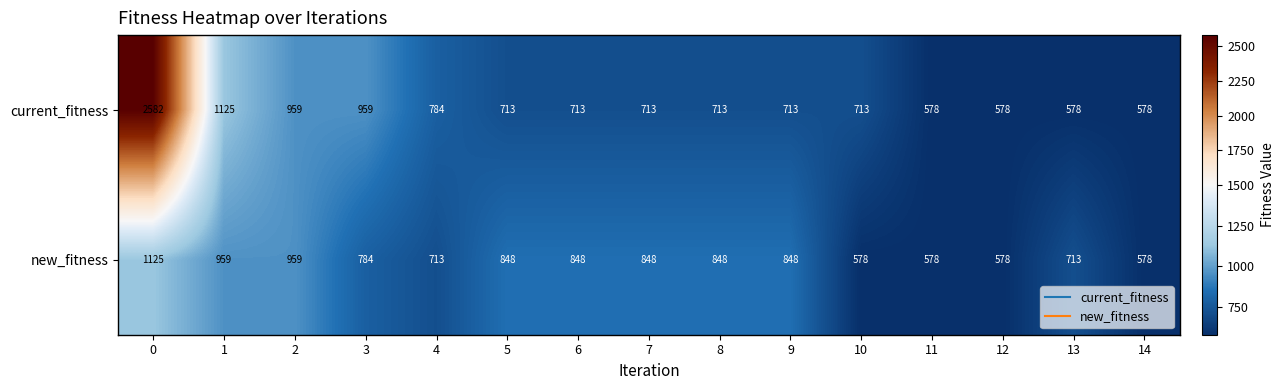

Reading left to right, extract all data points from this chart.

current_fitness: 2582	1125	959	959	784	713	713	713	713	713	713	578	578	578	578
new_fitness: 1125	959	959	784	713	848	848	848	848	848	578	578	578	713	578